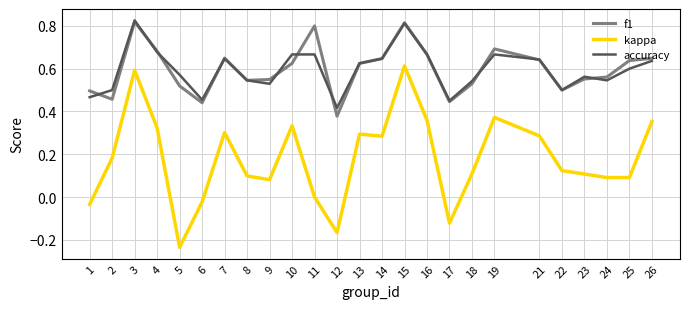

Does the chart have visible grid lines?

Yes